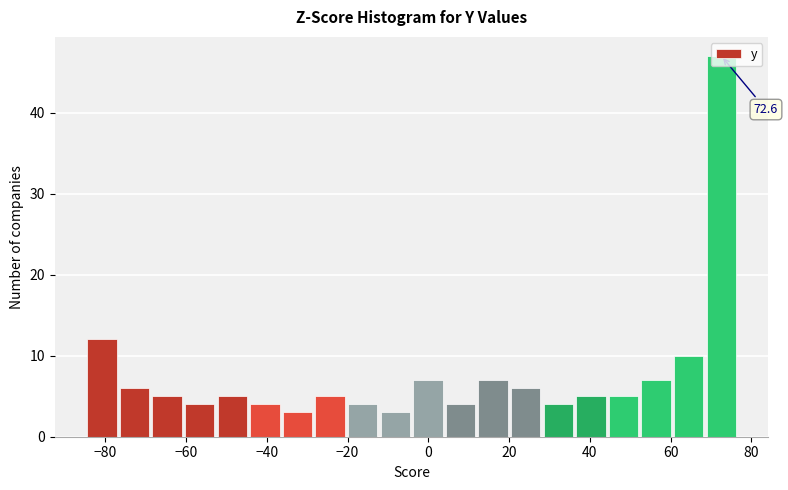

Over which range of the x-axis is the bar tallest?

68 to 76